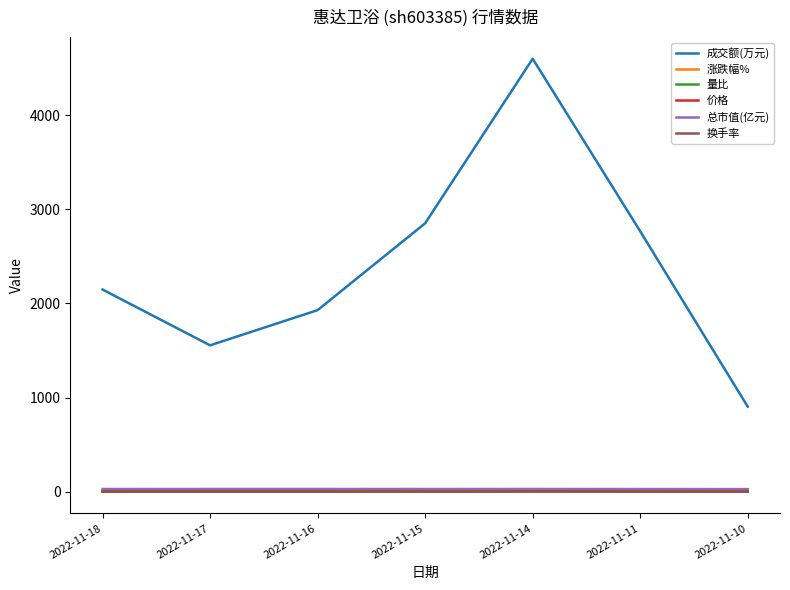

Which series has the largest range (max minus min)?

成交额(万元)